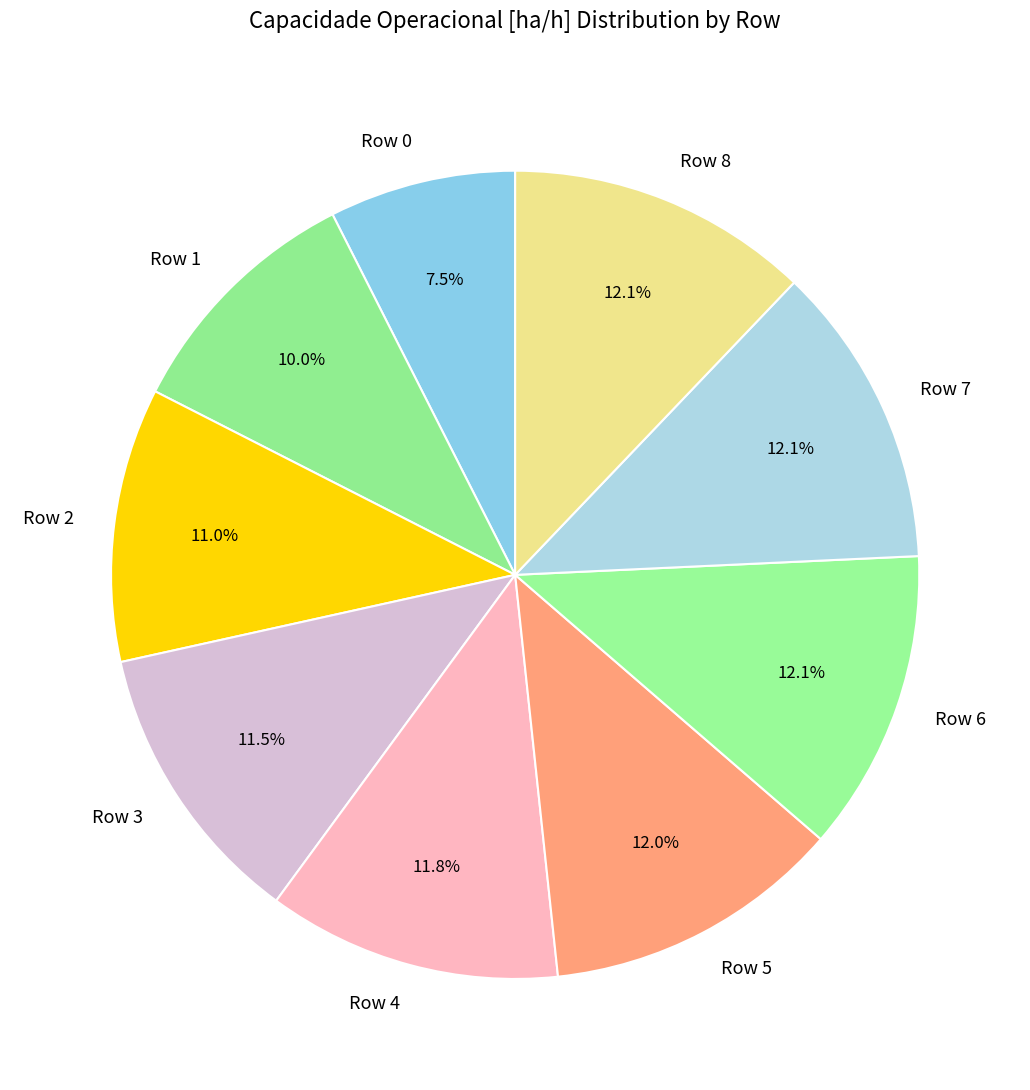

What portion of the pie excludes Row 7?

87.9%